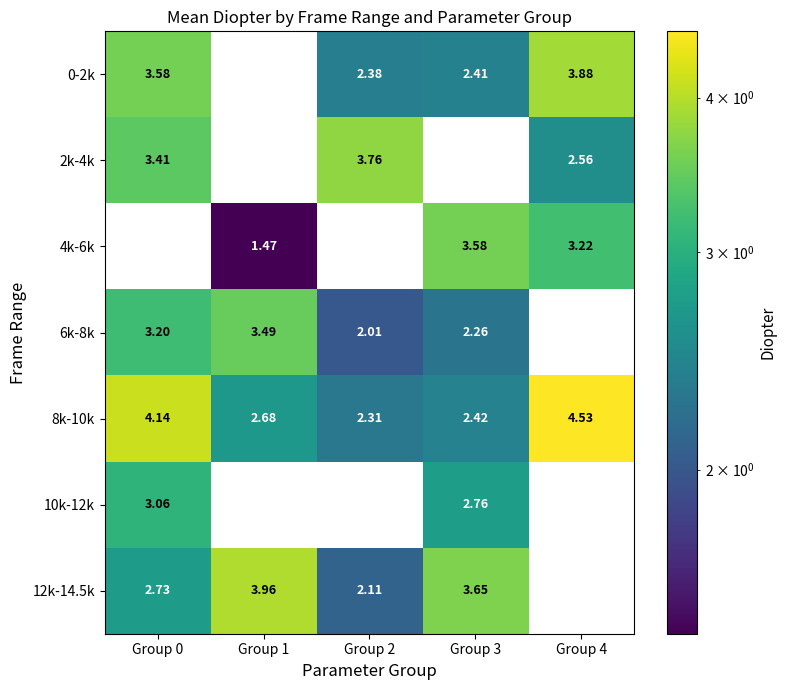

Count the number of categories in the chart.

5